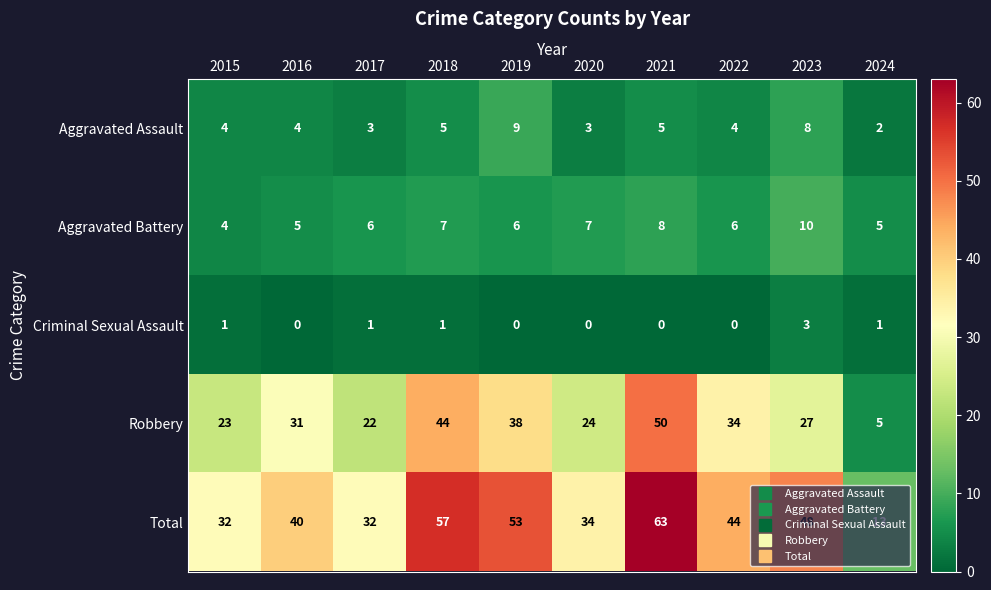

What is the sum of all Total values?

416